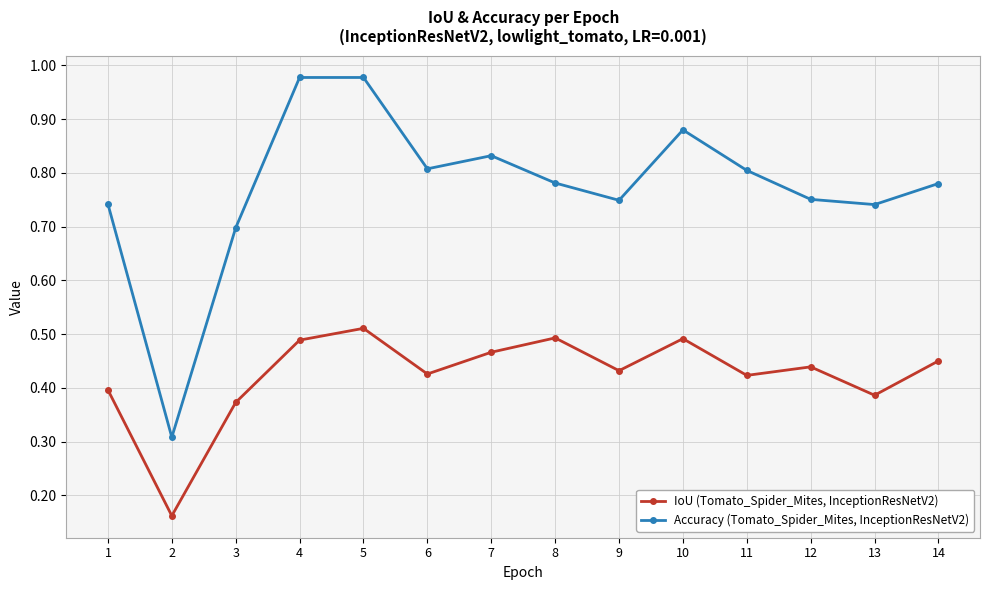

Is the value of Accuracy (Tomato_Spider_Mites, InceptionResNetV2) at 3 greater than the value of IoU (Tomato_Spider_Mites, InceptionResNetV2) at 14?

Yes